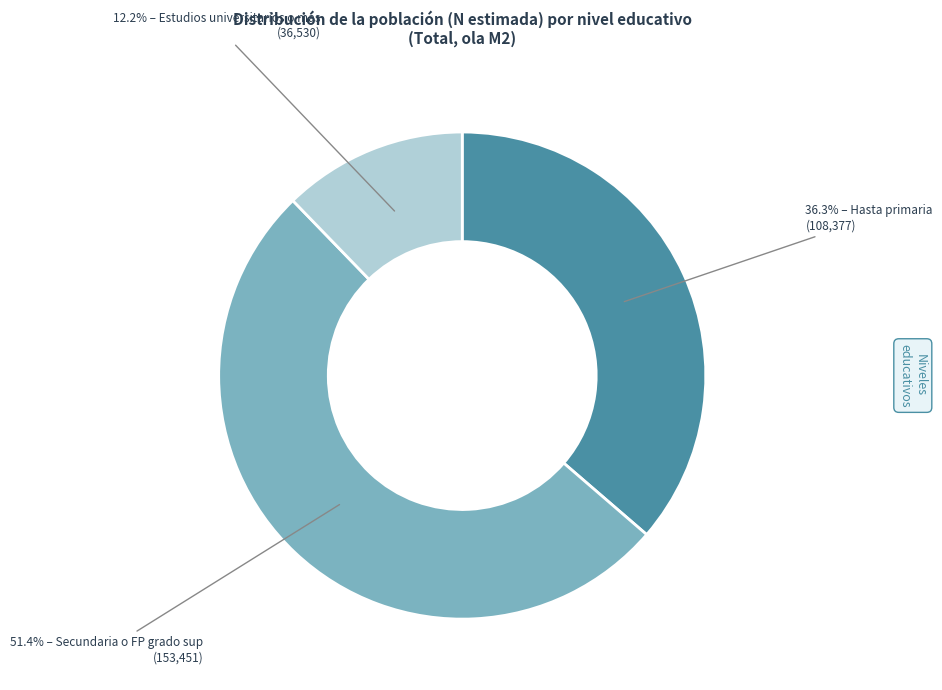

Count the number of slices in the pie.

3